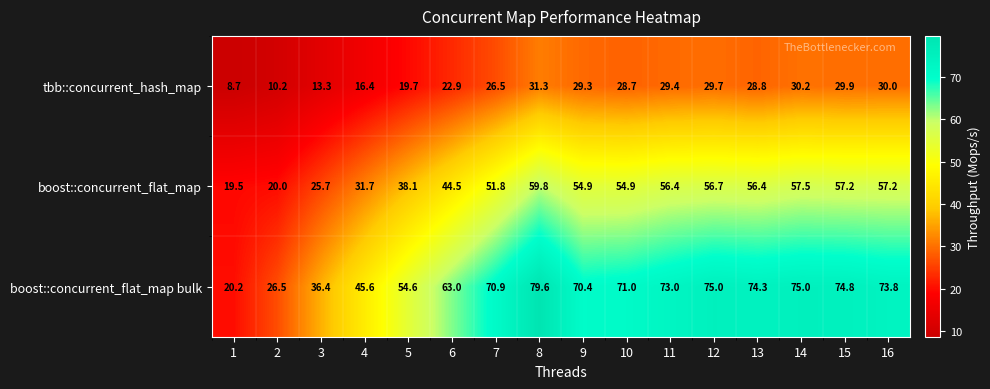

At how many categories does at least one series exceed 43?

13